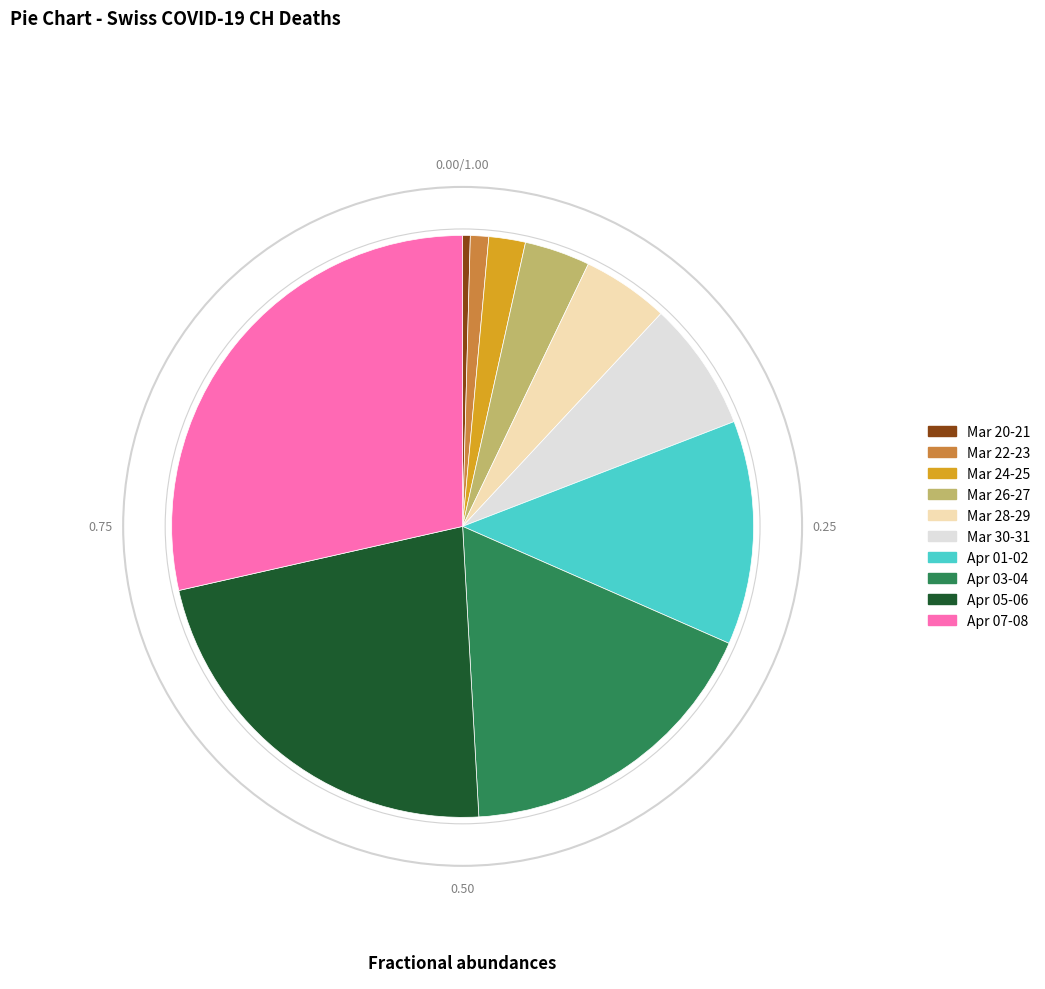

How many segments does this pie chart have?

10